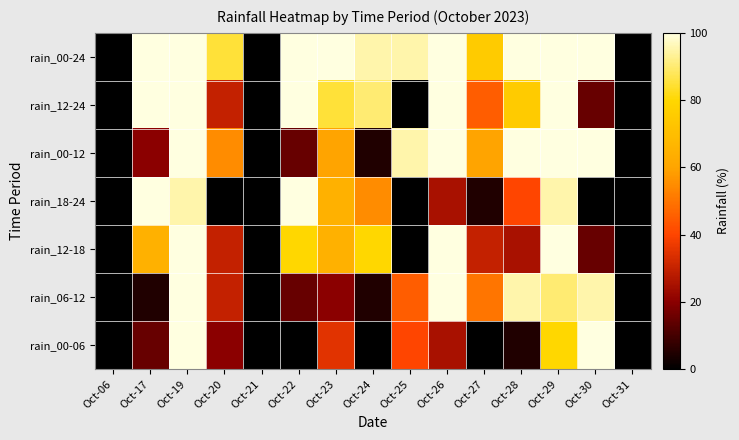

What is the spread (max minus min) of values at Oct-26?

75